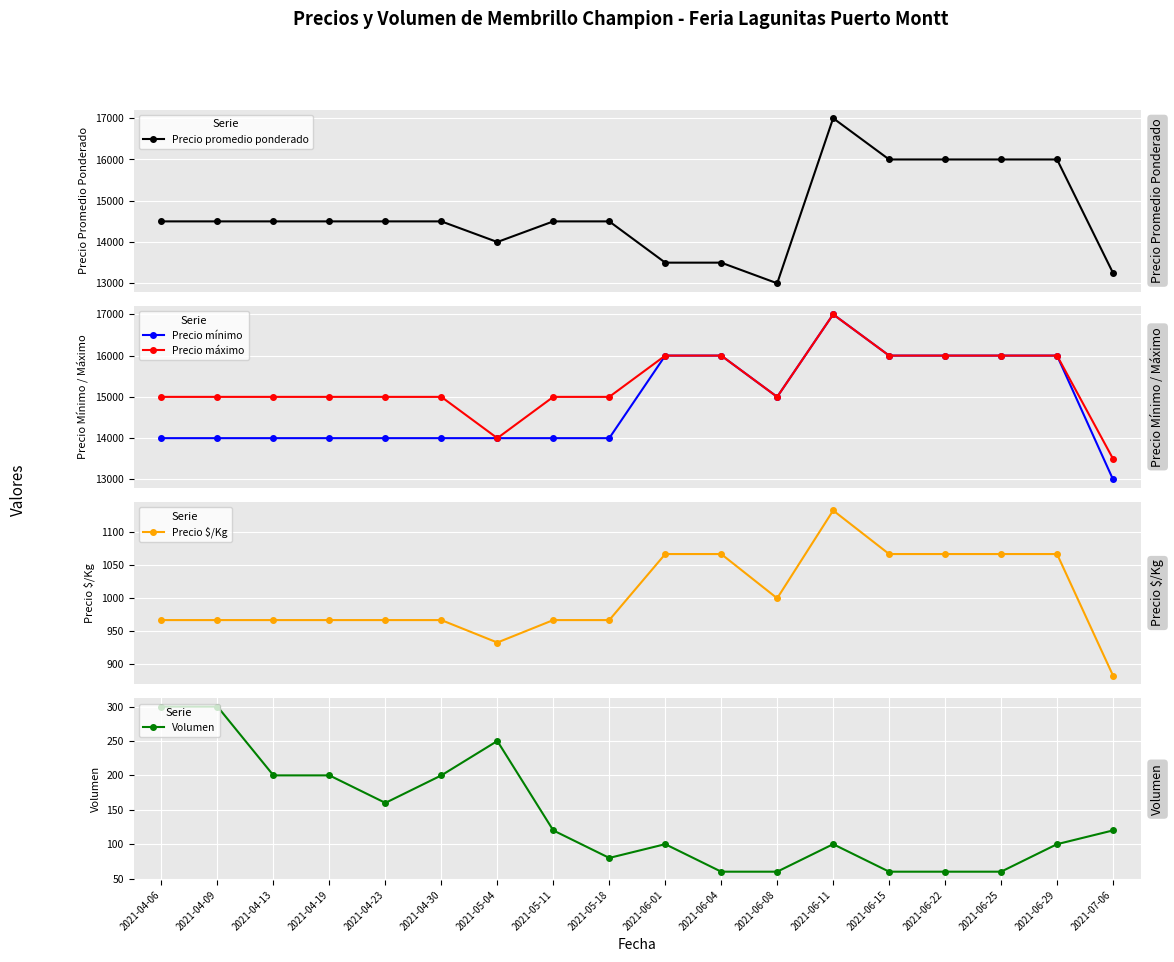

What is the difference between the Precio mínimo values at 2021-06-01 and 2021-05-04?

2000